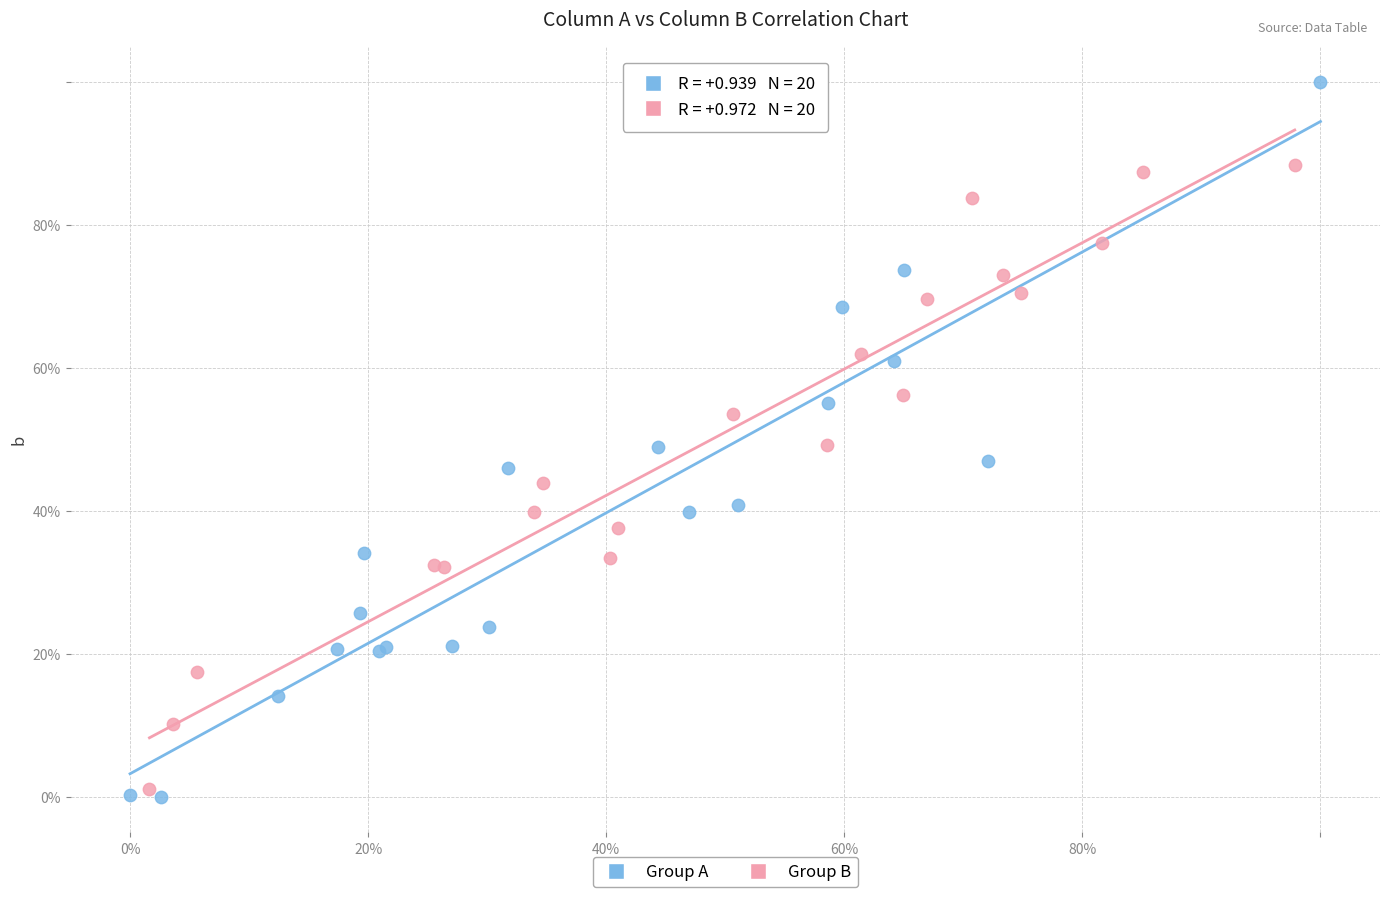

What are all the series names shown in the legend?

Group A, Group B